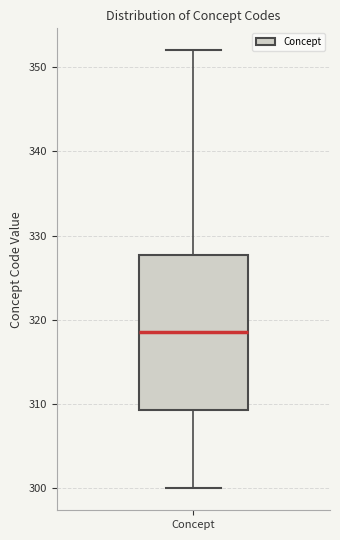

Transcribe this box plot: give where the median line is, the range the box spans, and where the two whiskers end, as read against the y-axis. The values are not printed on the chart, so give them approximately, as read against the axis.

median 319, box 309 to 328, whiskers 300 to 352